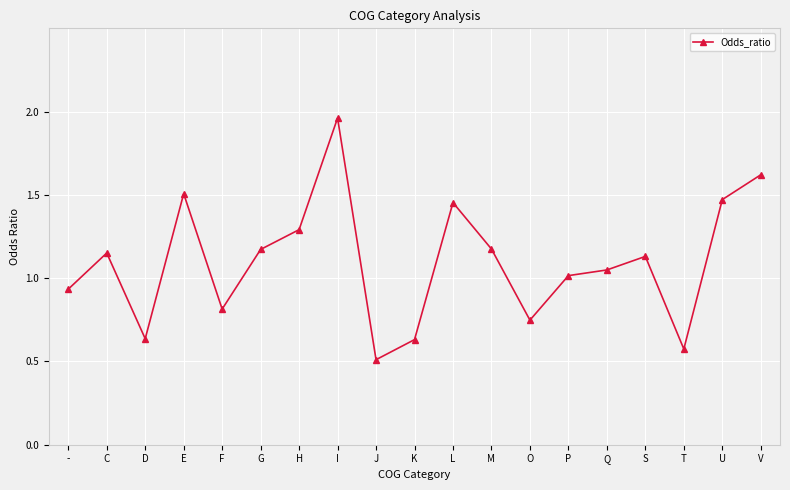

Between P and O, which is larger?

P